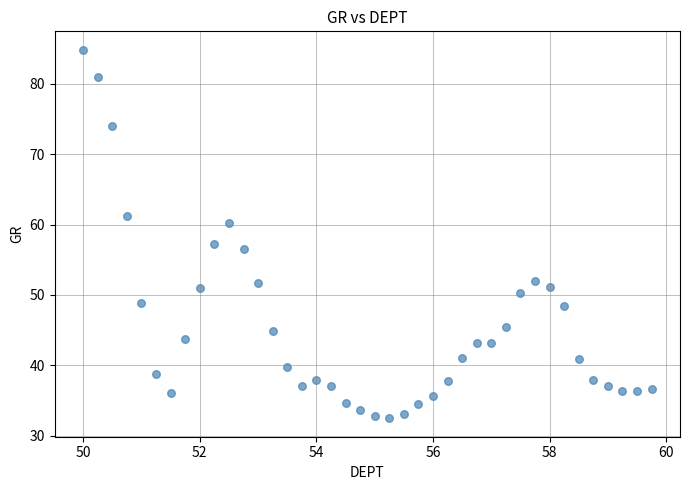

What is the range of X values (max minus min)?

9.8